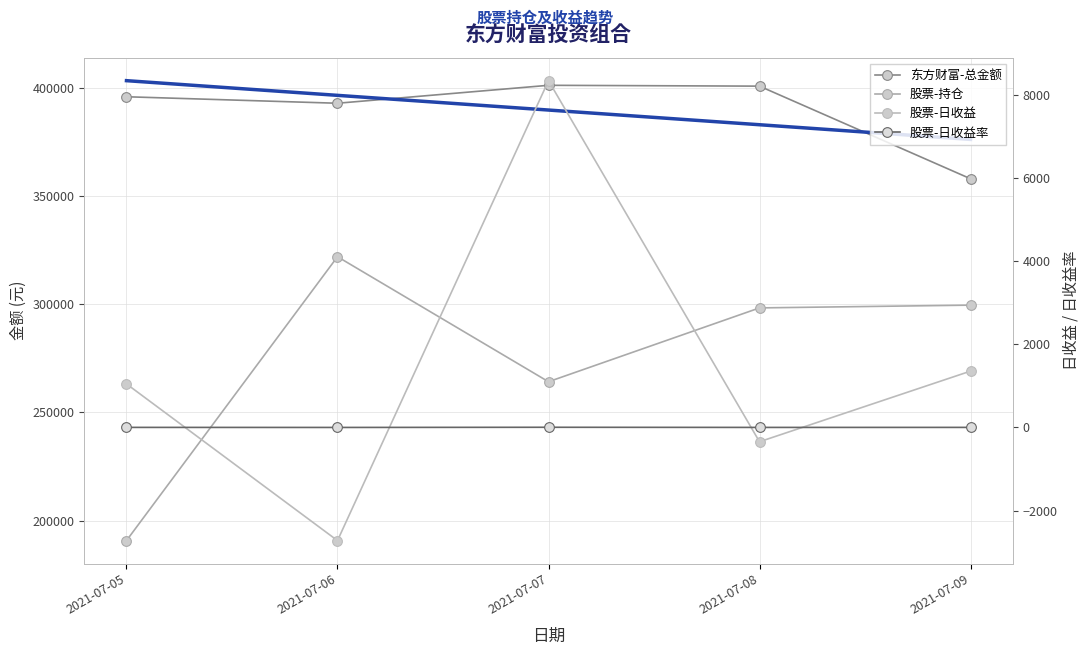

At how many categories does at least one series exceed 76223?

5